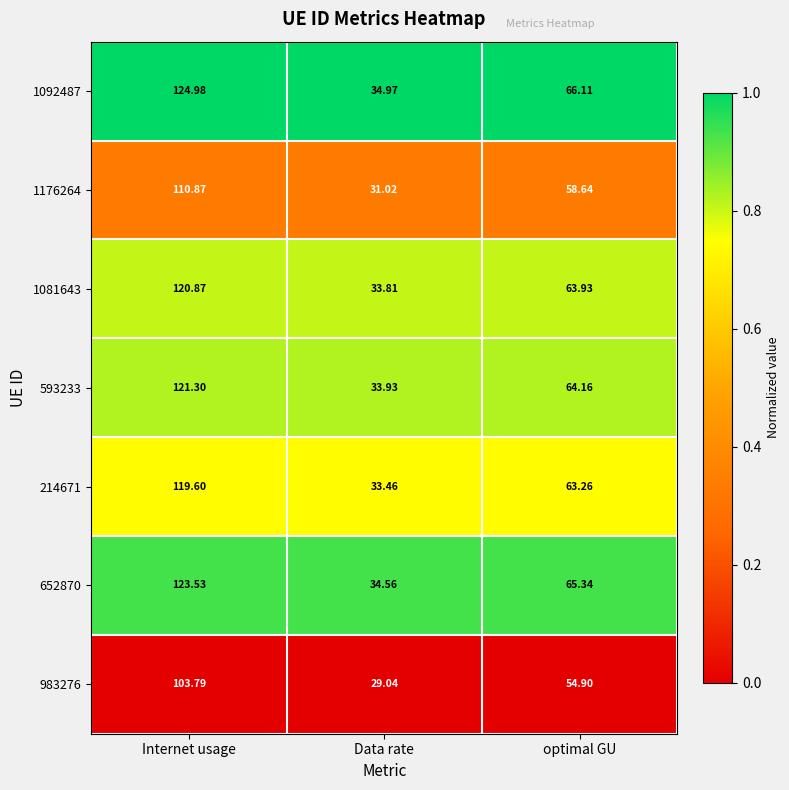

At which category is the sum across all series the highest?

Internet usage